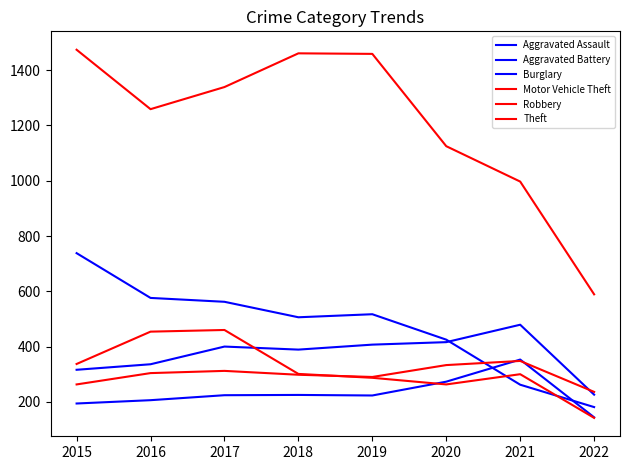

What is the difference between the maximum and minimum values in the Theft series?

885